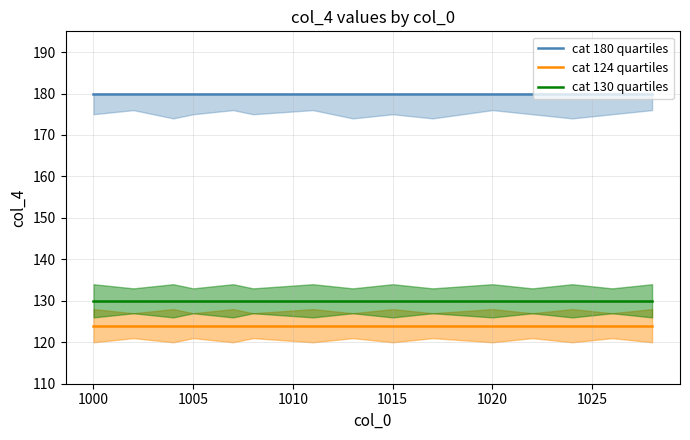

True or false: cat 124 quartiles and cat 130 quartiles intersect in this chart.

False